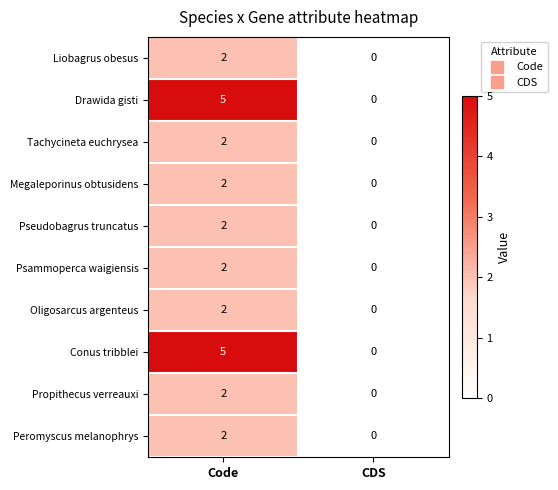

Is the value of Liobagrus obesus at CDS greater than the value of Oligosarcus argenteus at Code?

No